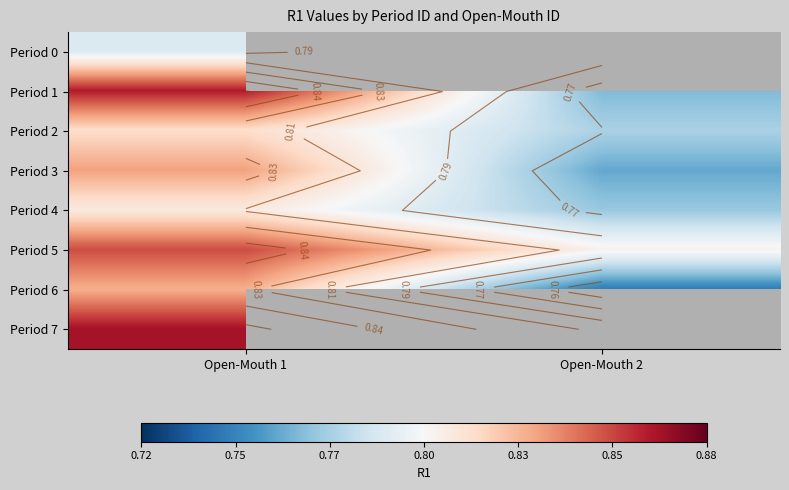

At Open-Mouth 1, list the series in order from largest to smallest.

Period 7, Period 1, Period 5, Period 3, Period 6, Period 2, Period 4, Period 0